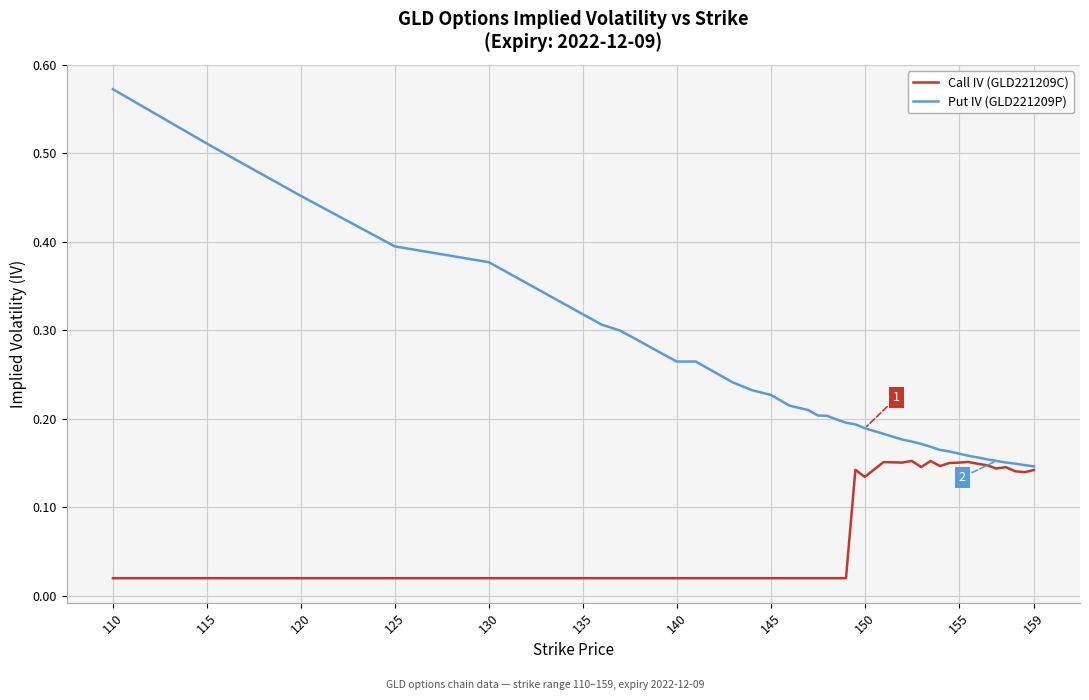

In Call IV (GLD221209C), how many points are higher than both neighbors (excluding endpoints)?

6